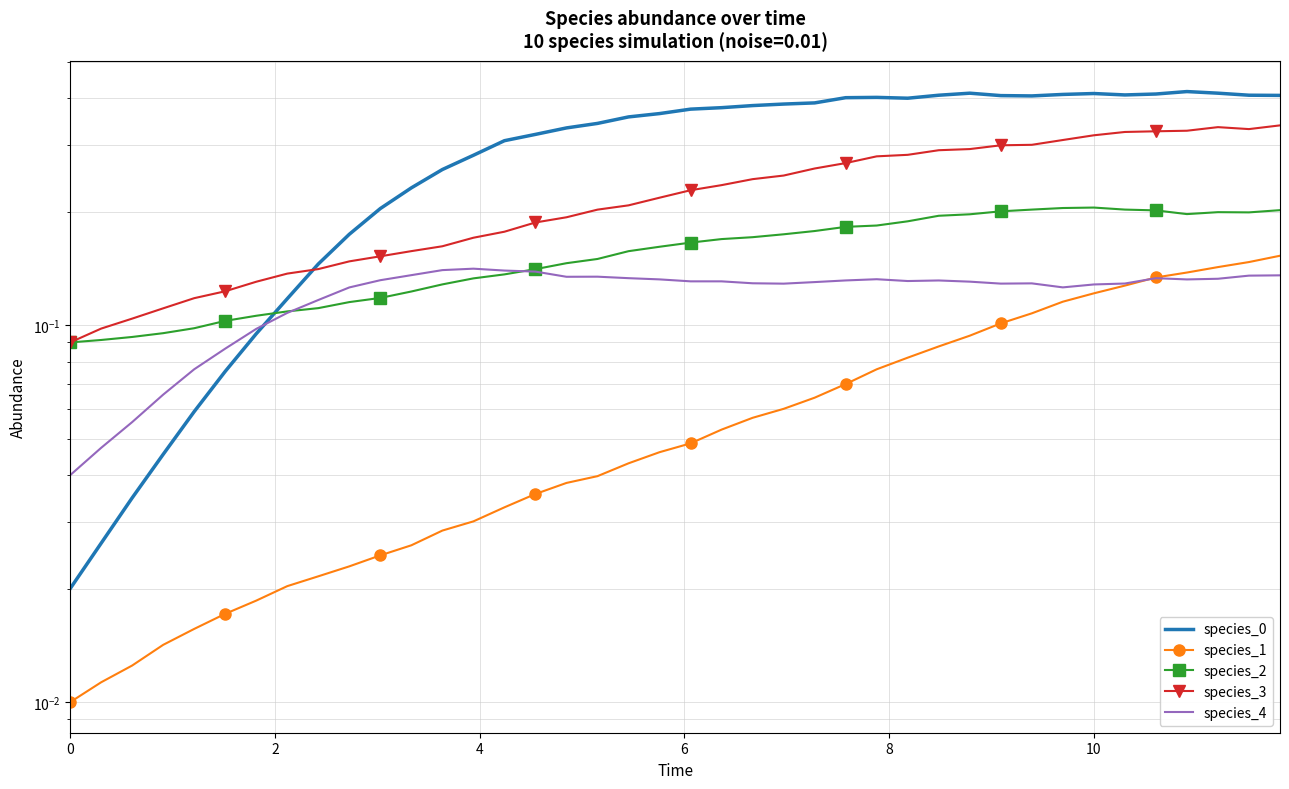

How many interior local peaks does the species_3 series have?

1